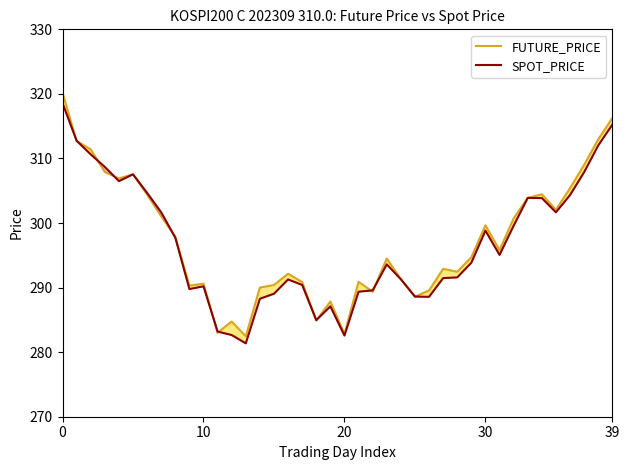

The SPOT_PRICE series shows 290.2 at 10. True or false?

True